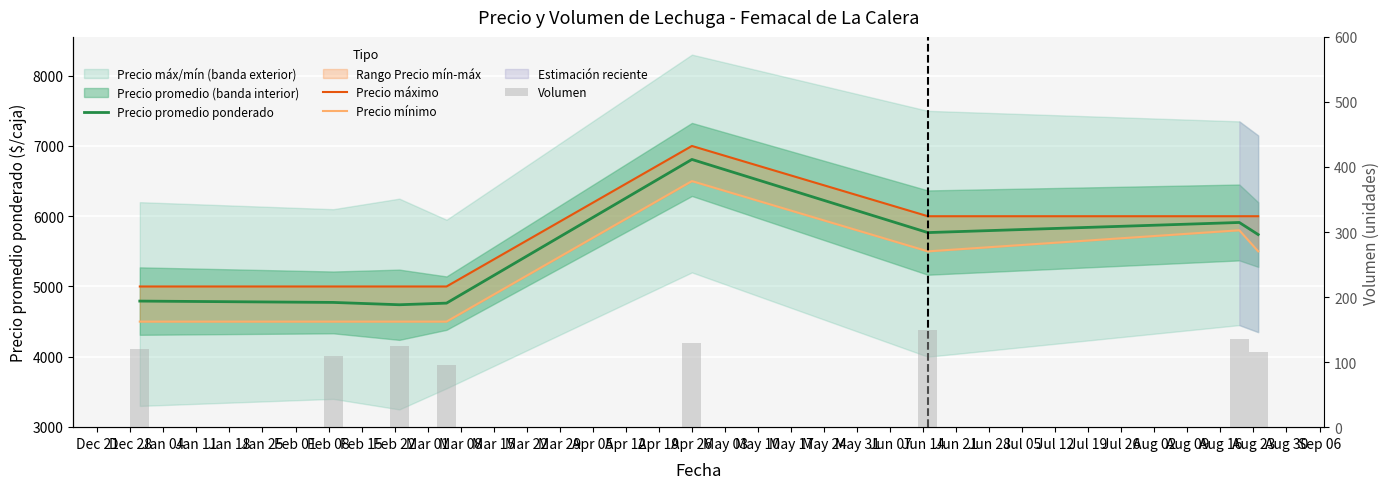

At how many categories does at least one series exceed 4518?

8